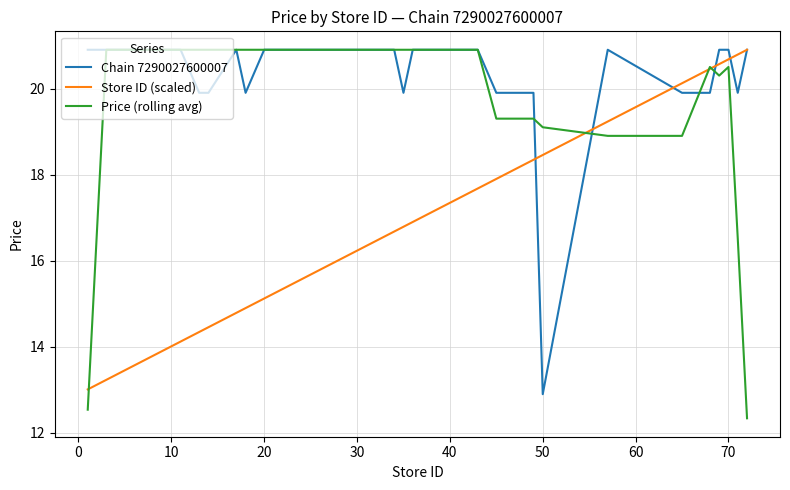

Reading left to right, what are all the values shown in this chart?

Chain 7290027600007: 20.9	20.9	20.9	20.9	20.9	20.9	20.9	20.9	19.9	19.9	20.9	19.9	20.9	20.9	20.9	20.9	20.9	20.9	20.9	20.9	20.9	20.9	19.9	20.9	20.9	20.9	20.9	20.9	20.9	20.9	19.9	19.9	12.9	20.9	19.9	19.9	20.9	20.9	19.9	20.9
Store ID (scaled): 13.0	13.1	13.2	13.3	13.5	13.7	13.9	14.1	14.3	14.5	14.8	14.9	15.1	15.3	15.5	15.6	15.9	16.0	16.2	16.5	16.6	16.7	16.8	16.9	17.0	17.1	17.2	17.3	17.6	17.7	17.9	18.3	18.5	19.2	20.1	20.5	20.6	20.7	20.8	20.9
Price (rolling avg): 12.5	16.7	20.9	20.9	20.9	20.9	20.9	20.9	20.9	20.9	20.9	20.9	20.9	20.9	20.9	20.9	20.9	20.9	20.9	20.9	20.9	20.9	20.9	20.9	20.9	20.9	20.9	20.9	20.9	20.9	19.3	19.3	19.1	18.9	18.9	20.5	20.3	20.5	16.5	12.3